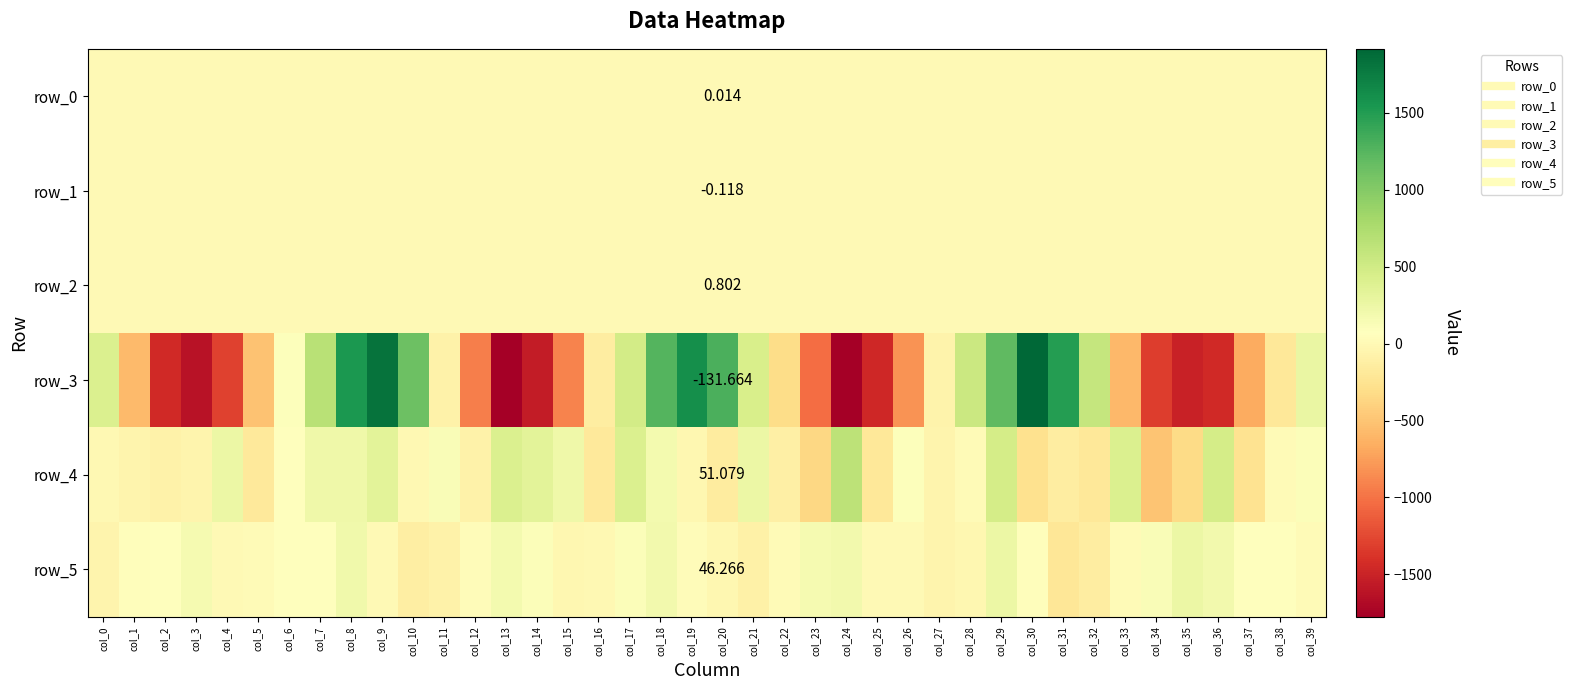

The value of row_1 at col_20 is 0.1. True or false?

False